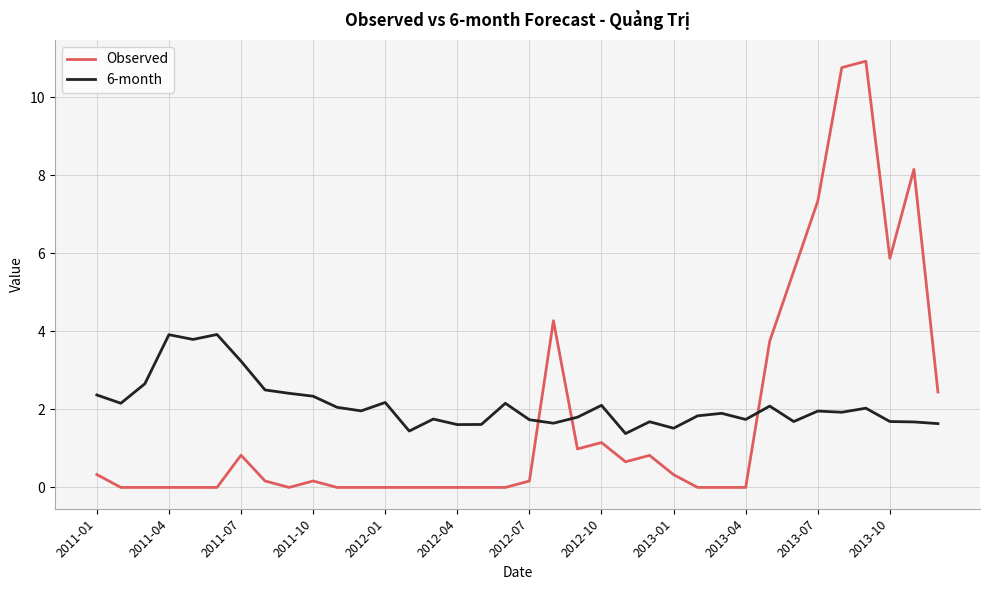

Which series has the widest spread of values?

Observed